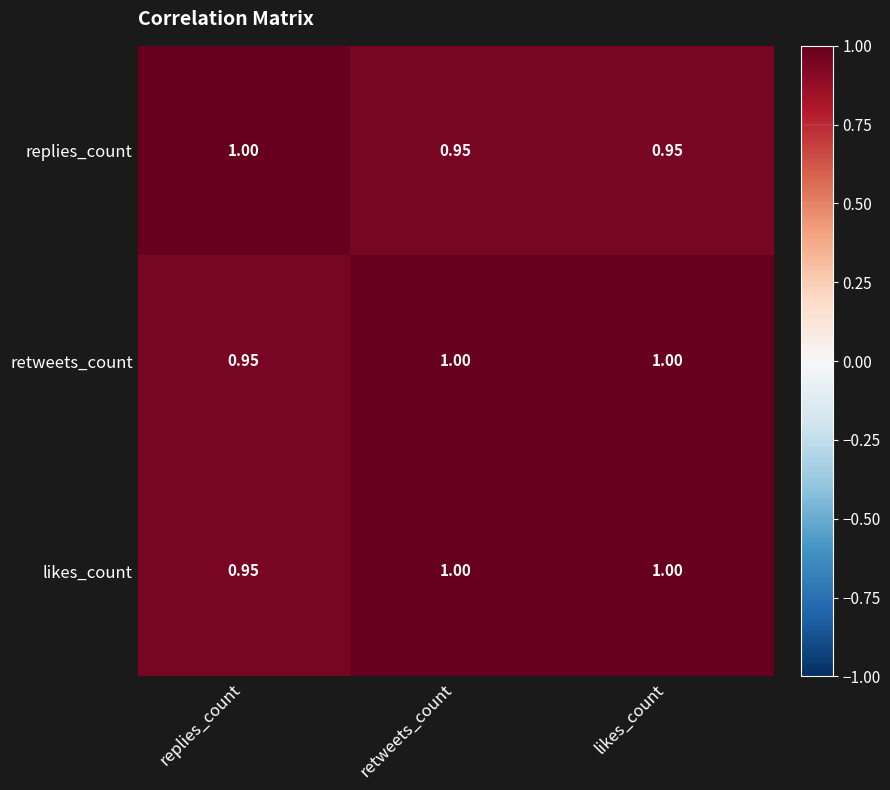

At how many categories does at least one series exceed 0?

3